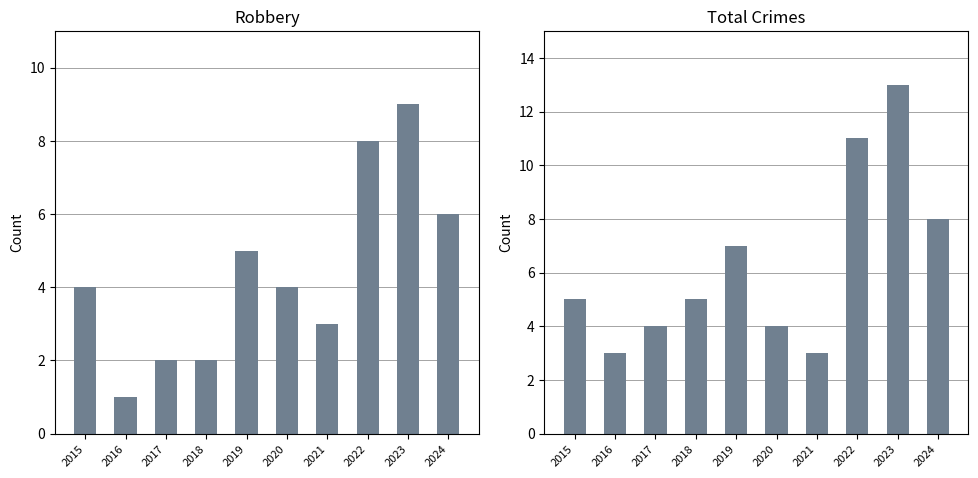

At how many categories does at least one series exceed 6?

4